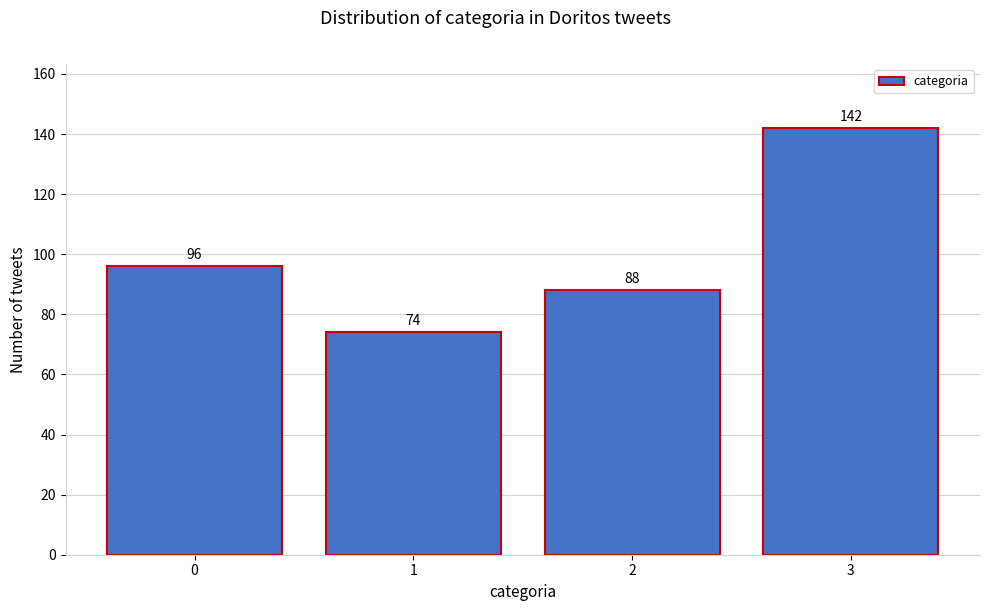

Reading left to right, transcribe all the data shown in this chart.

0=96	1=74	2=88	3=142